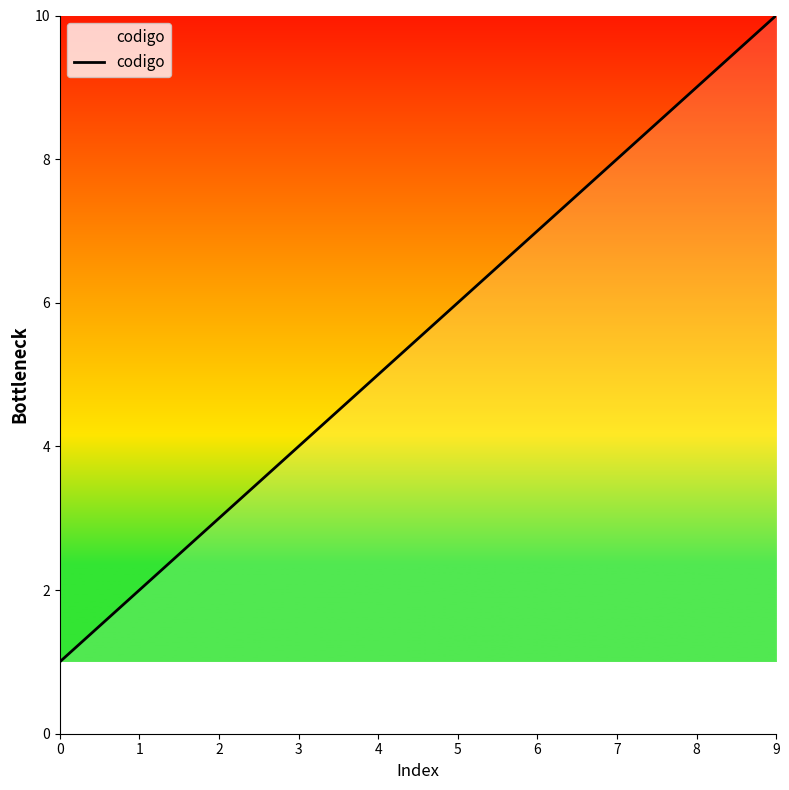

List the labels in order of value, smallest first.

0, 1, 2, 3, 4, 5, 6, 7, 8, 9